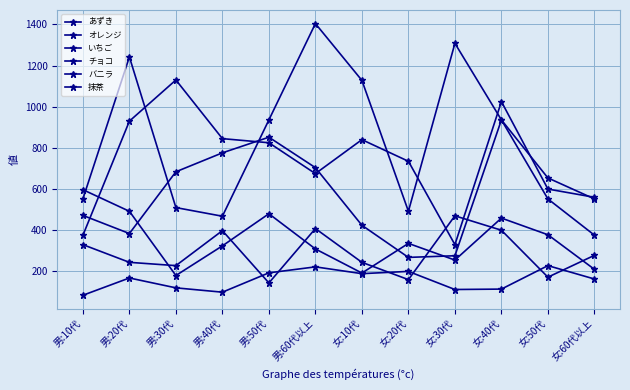

Reading right to left, transcribe all the data shown in this chart.

あずき: 163	228	114	112	200	189	222	193	99	120	168	84
オレンジ: 278	172	400	470	160	244	408	144	398	228	244	330
いちご: 210	378	459	255	336	192	309	480	324	180	492	597
チョコ: 376	552	936	276	268	424	704	852	776	684	384	472
バニラ: 560	600	1025	330	735	840	675	825	845	1130	930	375
抹茶: 552	654	936	1308	492	1128	1404	936	468	510	1242	552